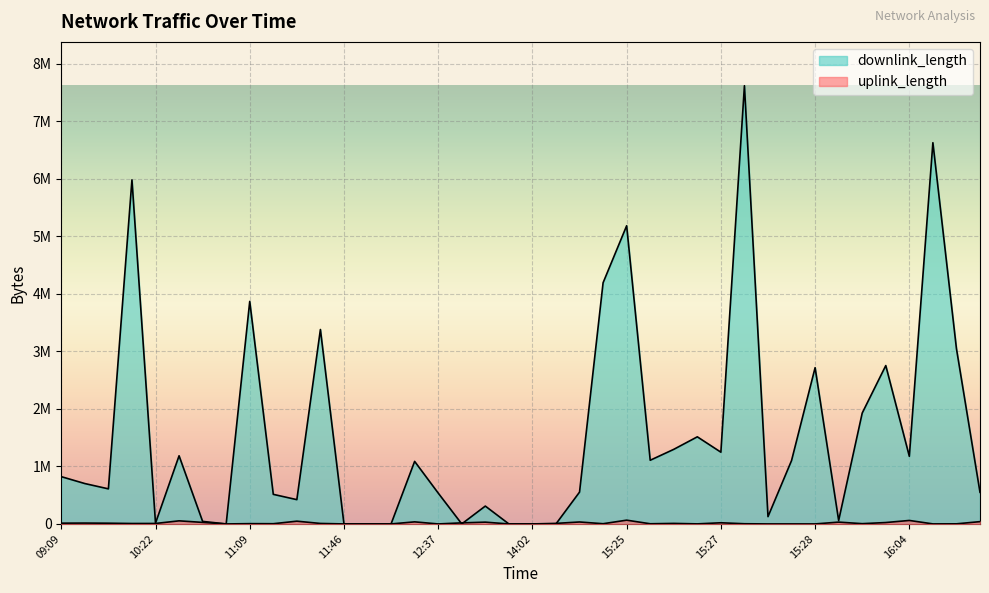

Which series has the largest total across all categories?

downlink_length